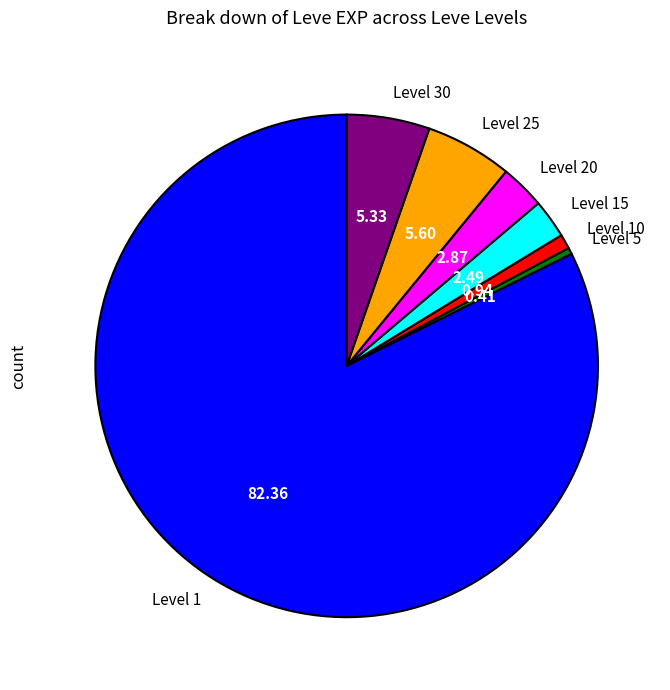

Does any single category account for the majority?

Yes